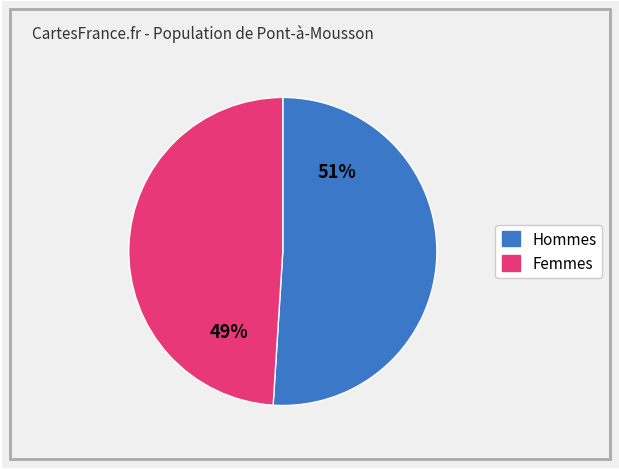

Is there any slice that represents more than half of the pie?

Yes